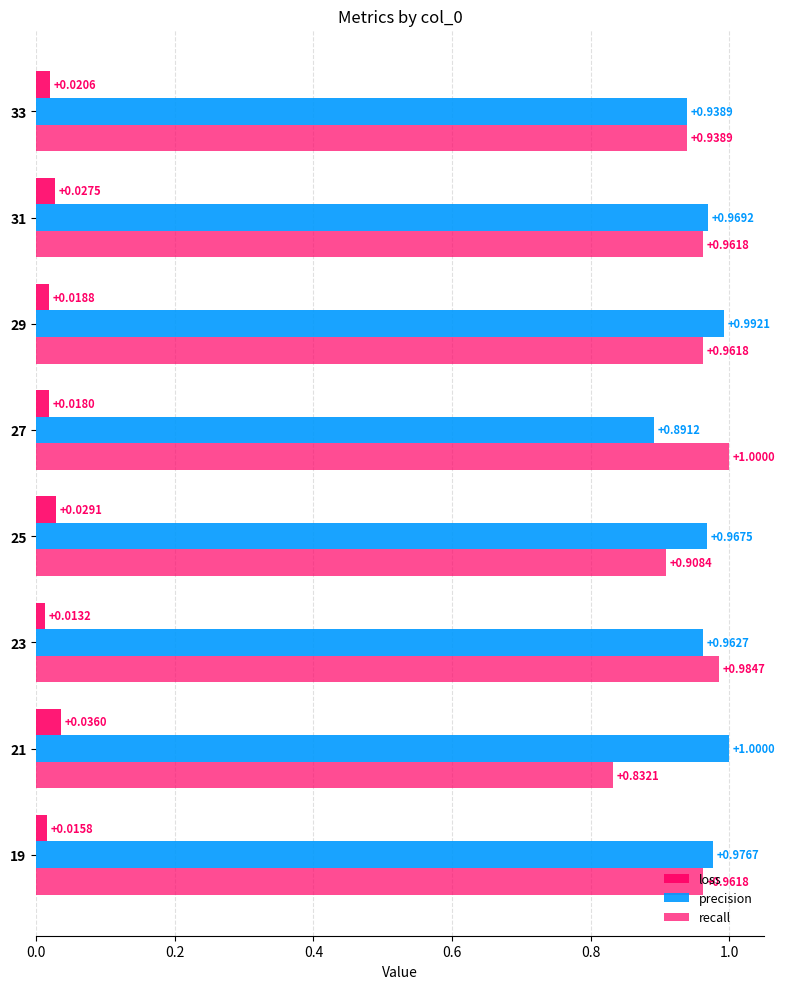

How many series are shown in this chart?

3